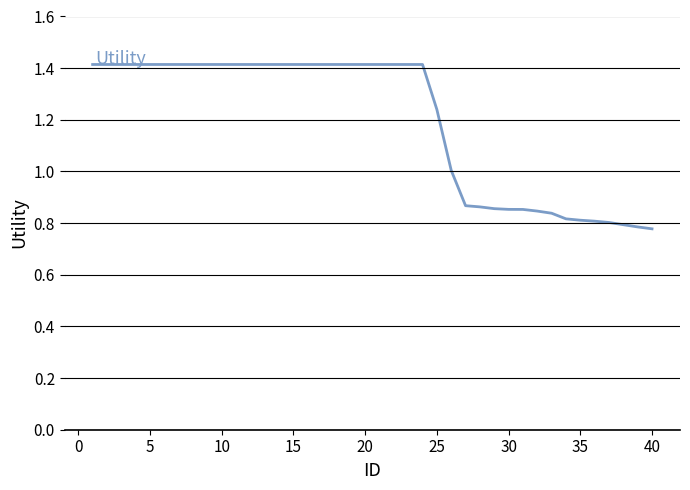

What is the difference between the maximum and minimum values?

0.6